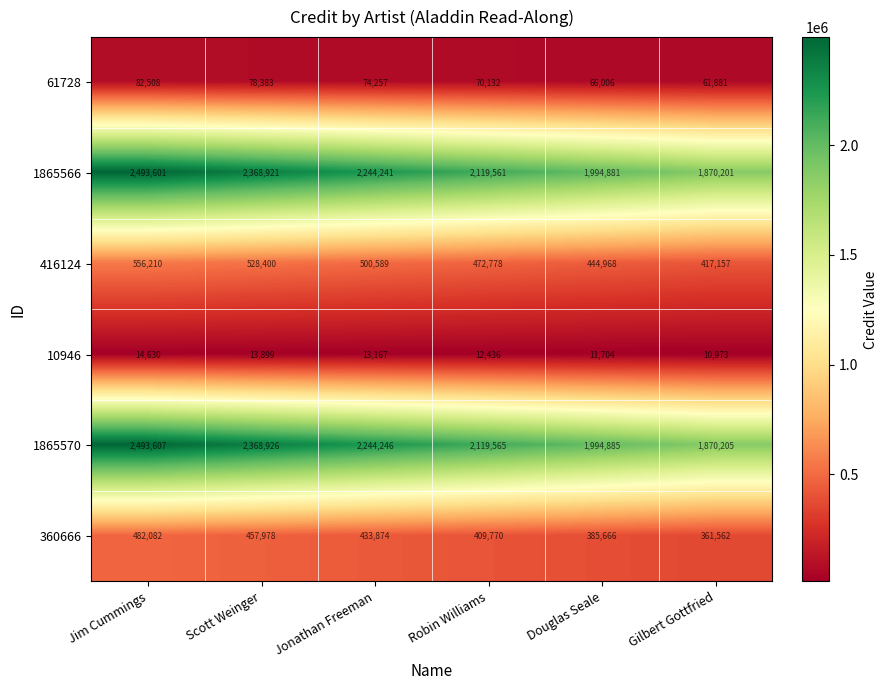

What is the maximum value shown in the chart?

2493607